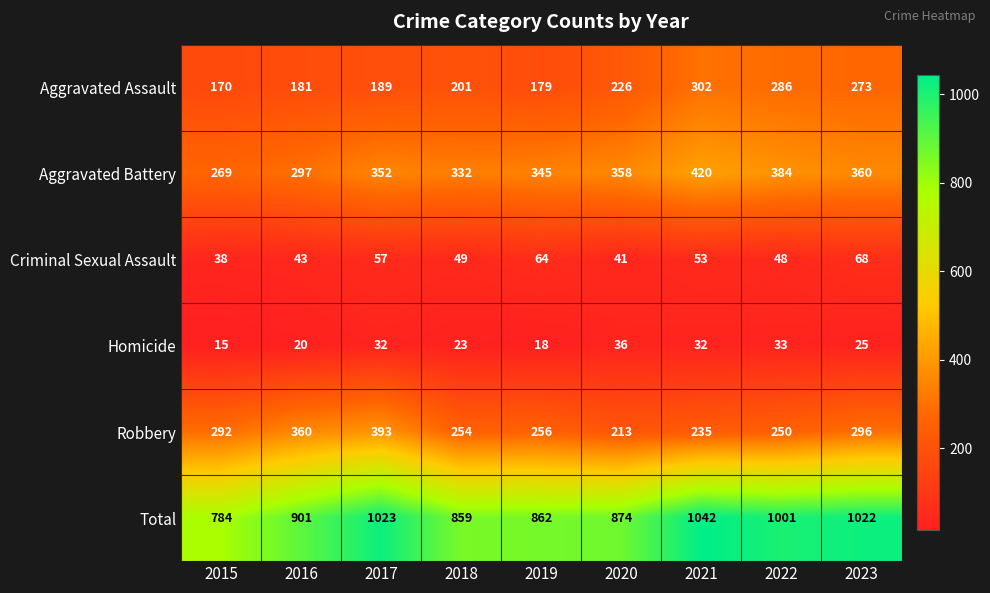

What is the maximum value for Aggravated Assault?

302